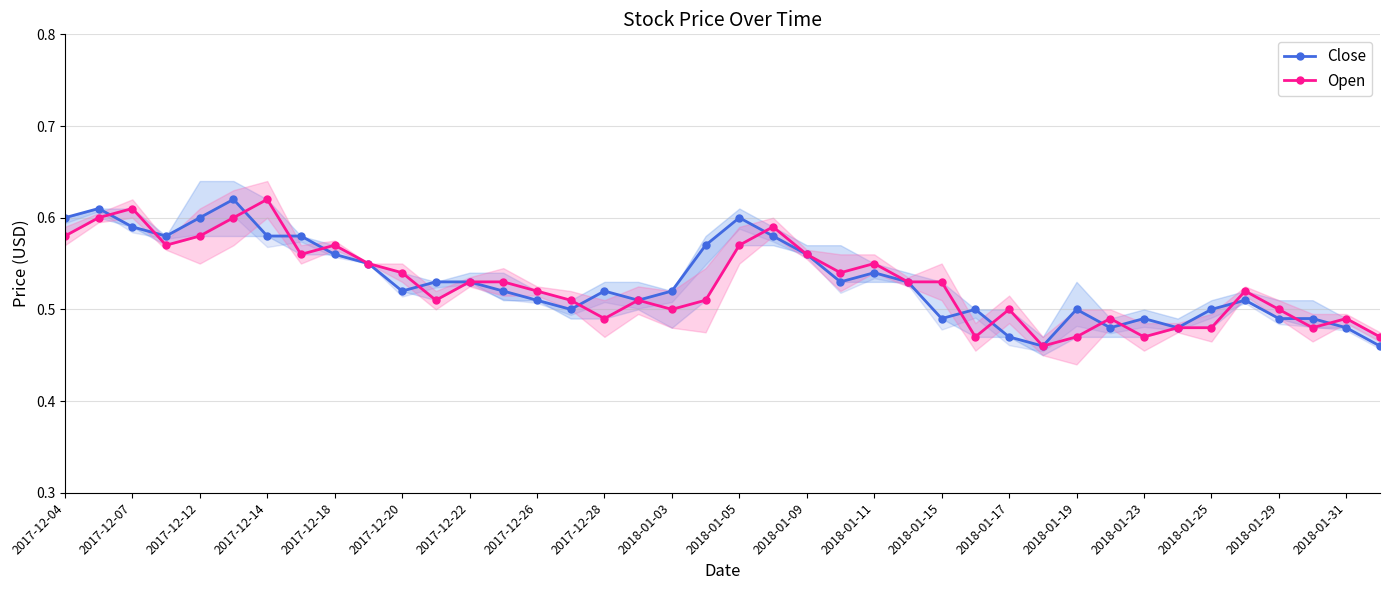

True or false: Open has more than 0 interior local peaks.

True